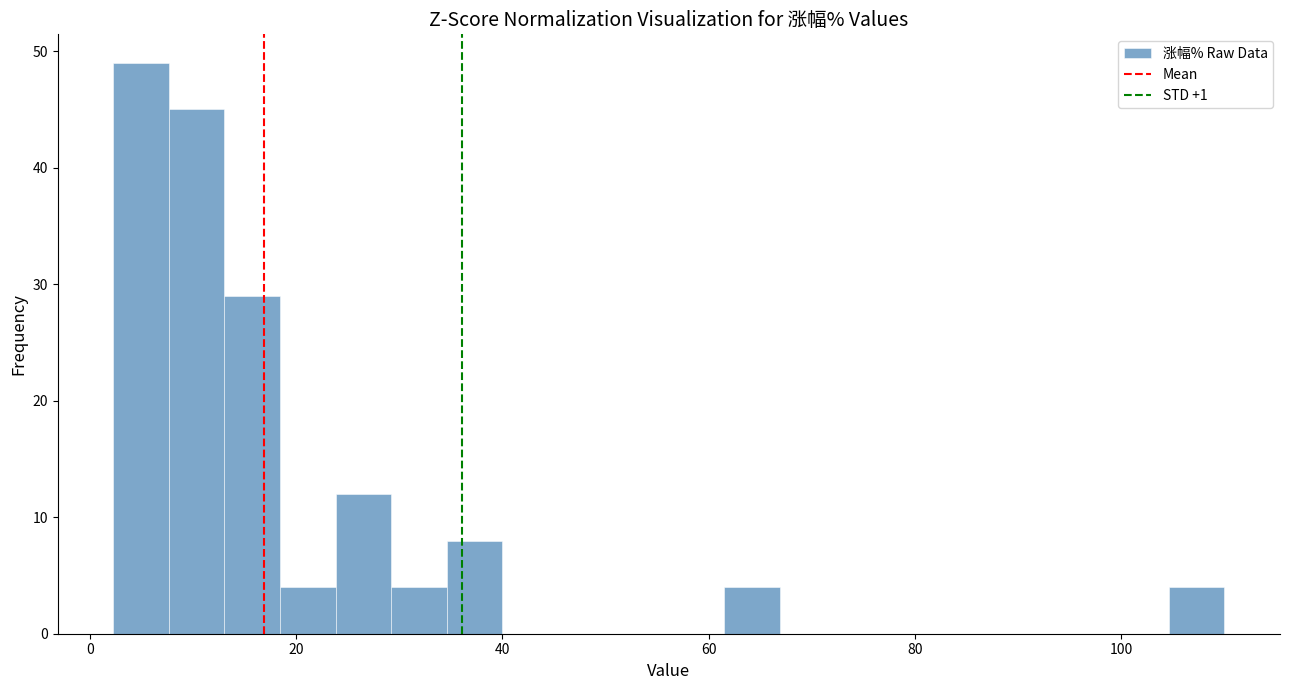

Read against the x-axis, roughly where is the centre of the tallest bar?

4